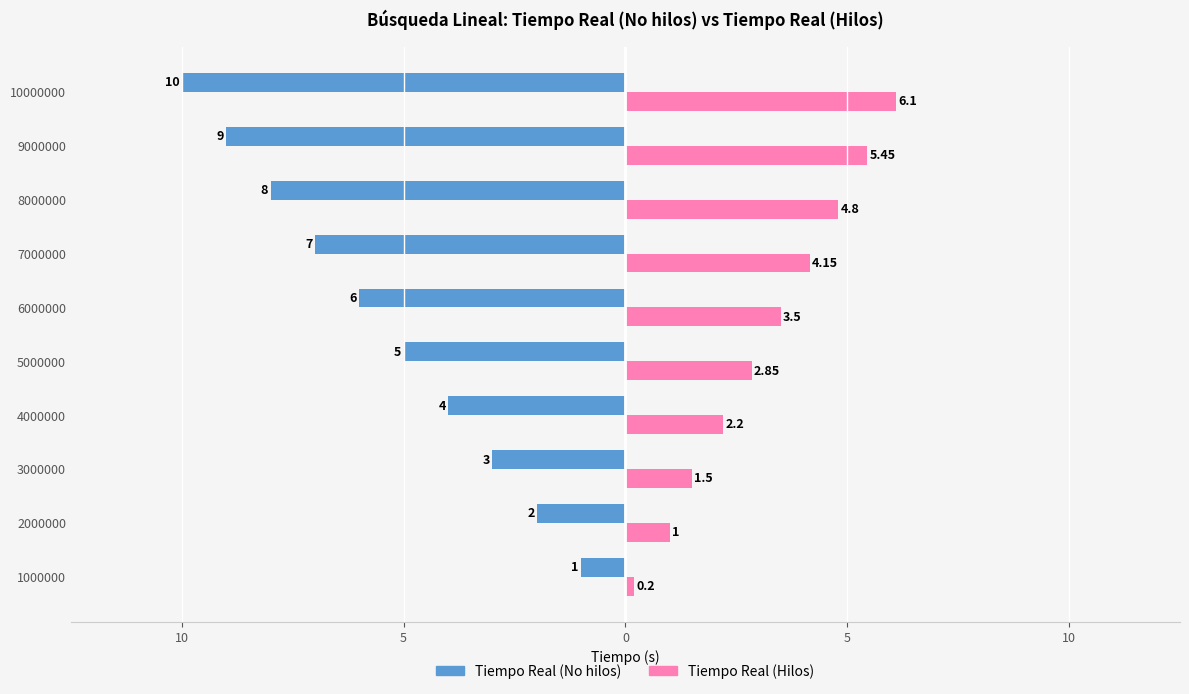

What are all the series names shown in the legend?

Tiempo Real (No hilos), Tiempo Real (Hilos)